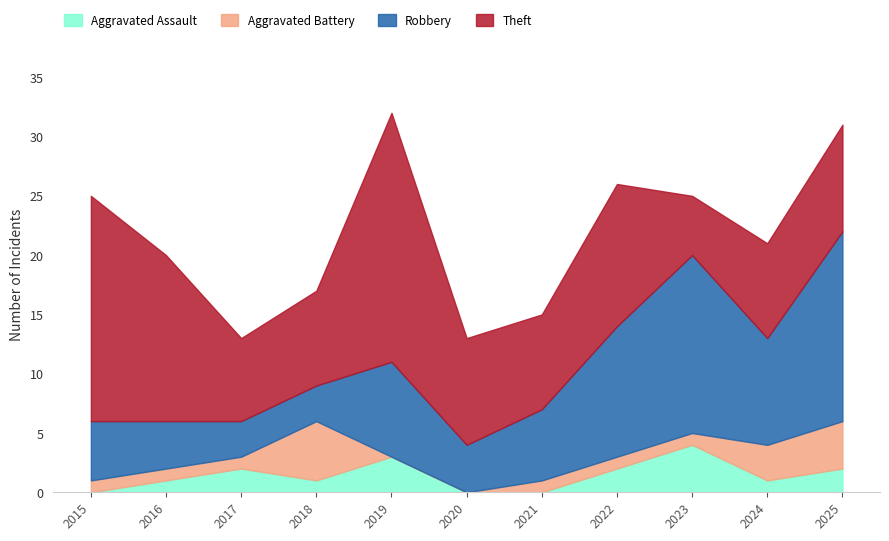

Reading left to right, list all the values displayed in this chart.

Aggravated Assault: 2015=0	2016=1	2017=2	2018=1	2019=3	2020=0	2021=0	2022=2	2023=4	2024=1	2025=2
Aggravated Battery: 2015=1	2016=1	2017=1	2018=5	2019=0	2020=0	2021=1	2022=1	2023=1	2024=3	2025=4
Robbery: 2015=5	2016=4	2017=3	2018=3	2019=8	2020=4	2021=6	2022=11	2023=15	2024=9	2025=16
Theft: 2015=19	2016=14	2017=7	2018=8	2019=21	2020=9	2021=8	2022=12	2023=5	2024=8	2025=9